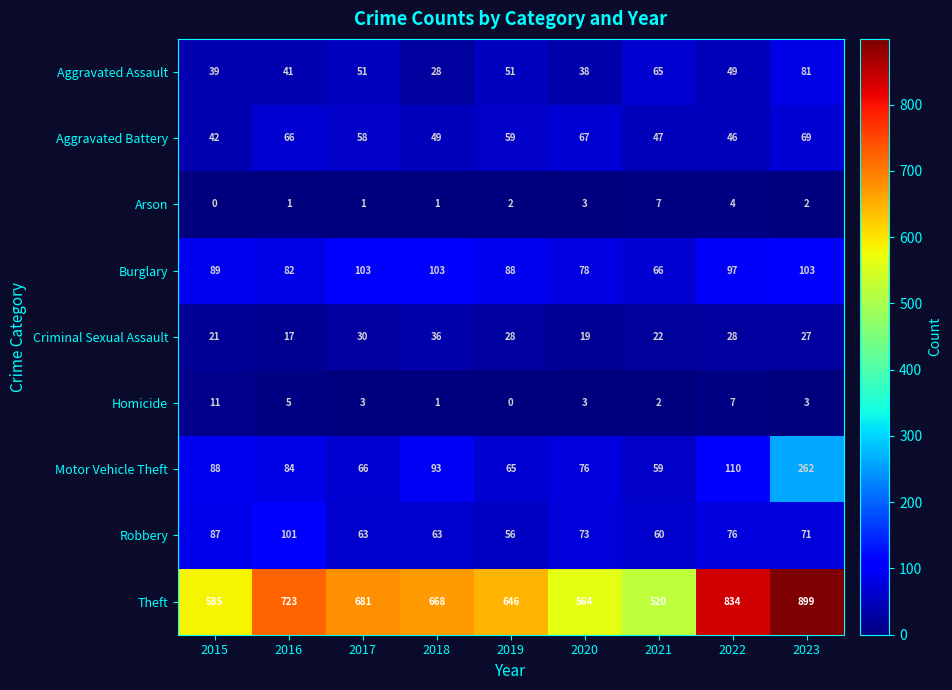

The Aggravated Assault series shows 15 at 2018. True or false?

False